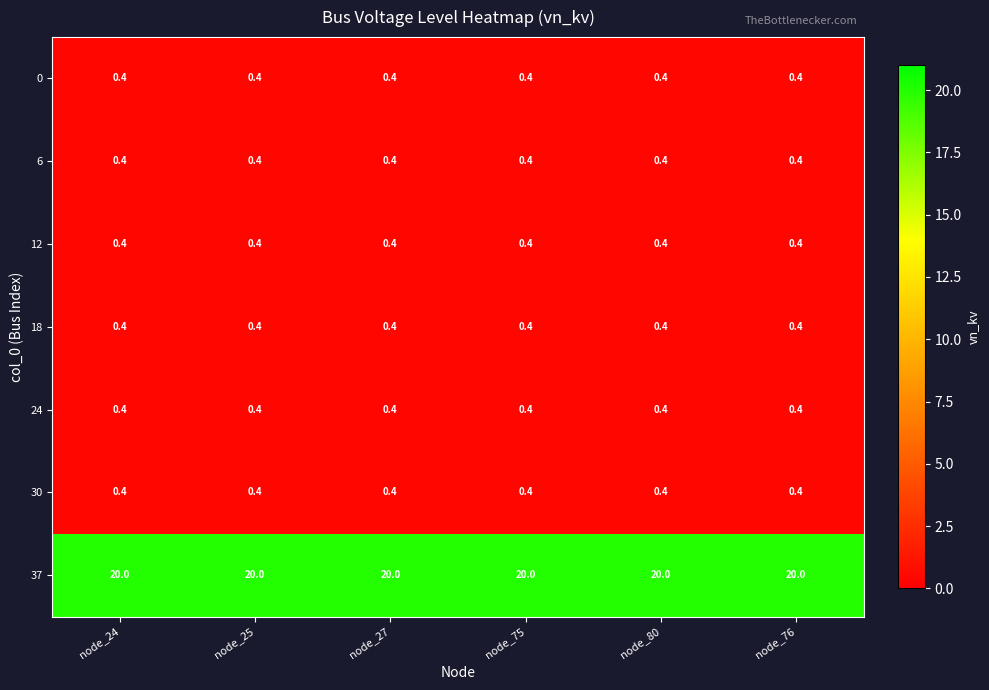

What is the difference between the highest and lowest values at node_27?

19.6